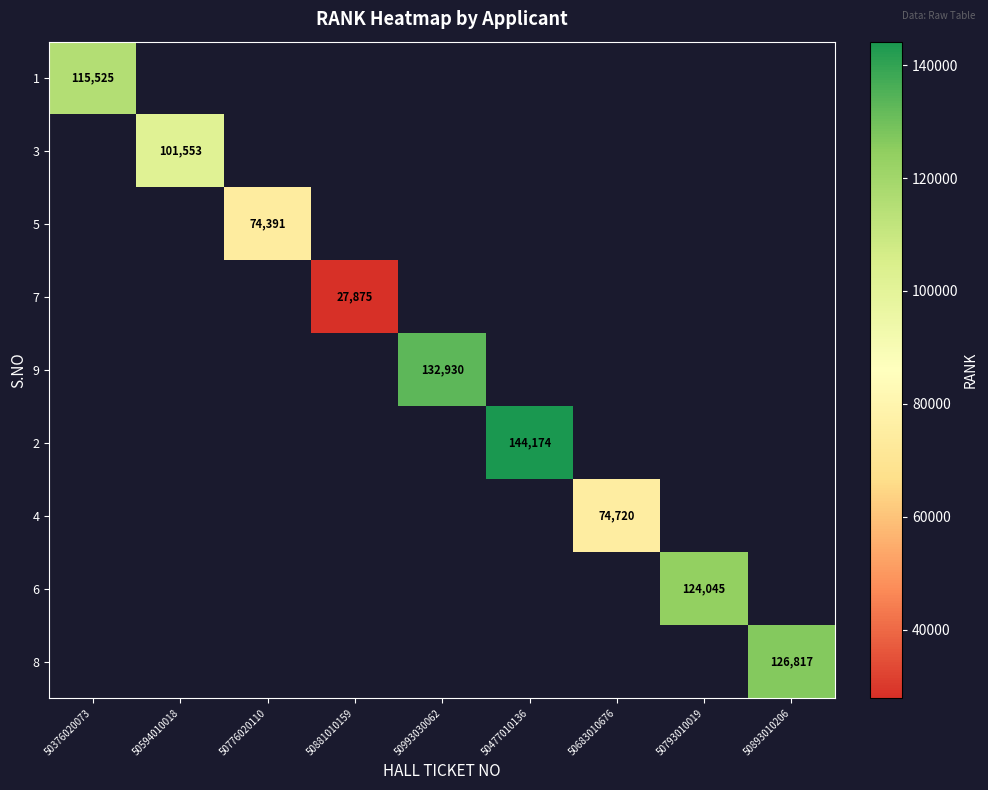

What is the smallest value displayed?

27875.0